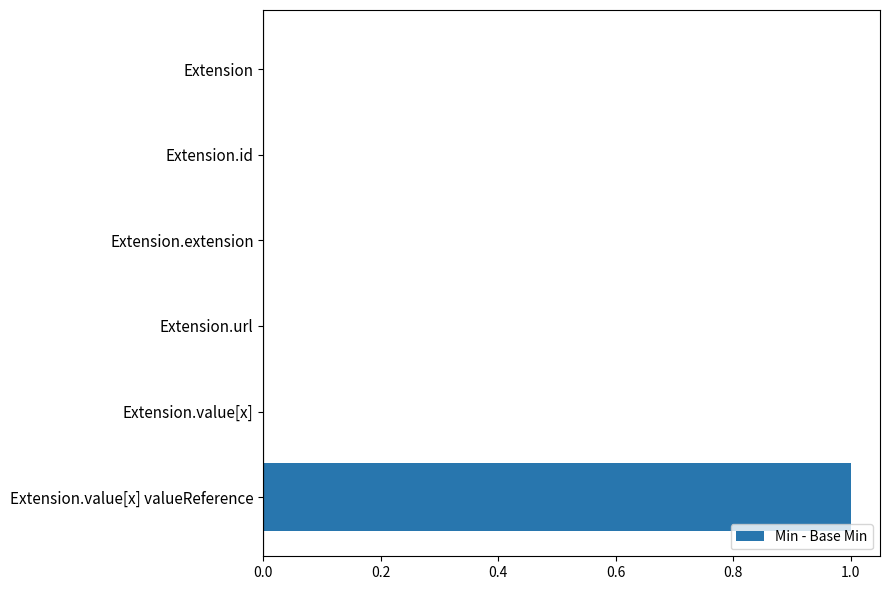

The value at Extension is 0. True or false?

True